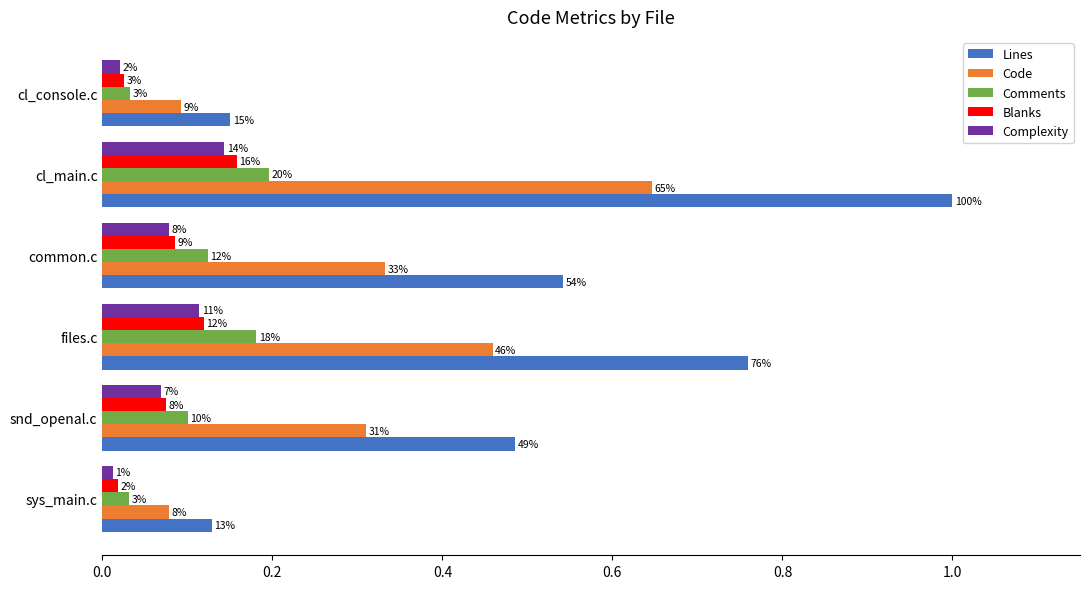

List the series in order of their peak value, lowest first.

Complexity, Blanks, Comments, Code, Lines